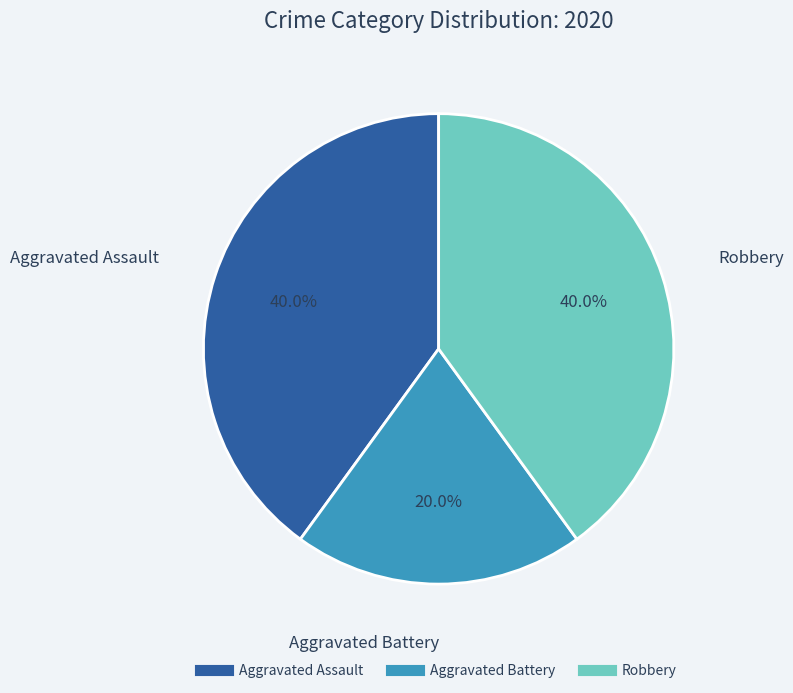

The Robbery slice represents 31% of the pie. True or false?

False